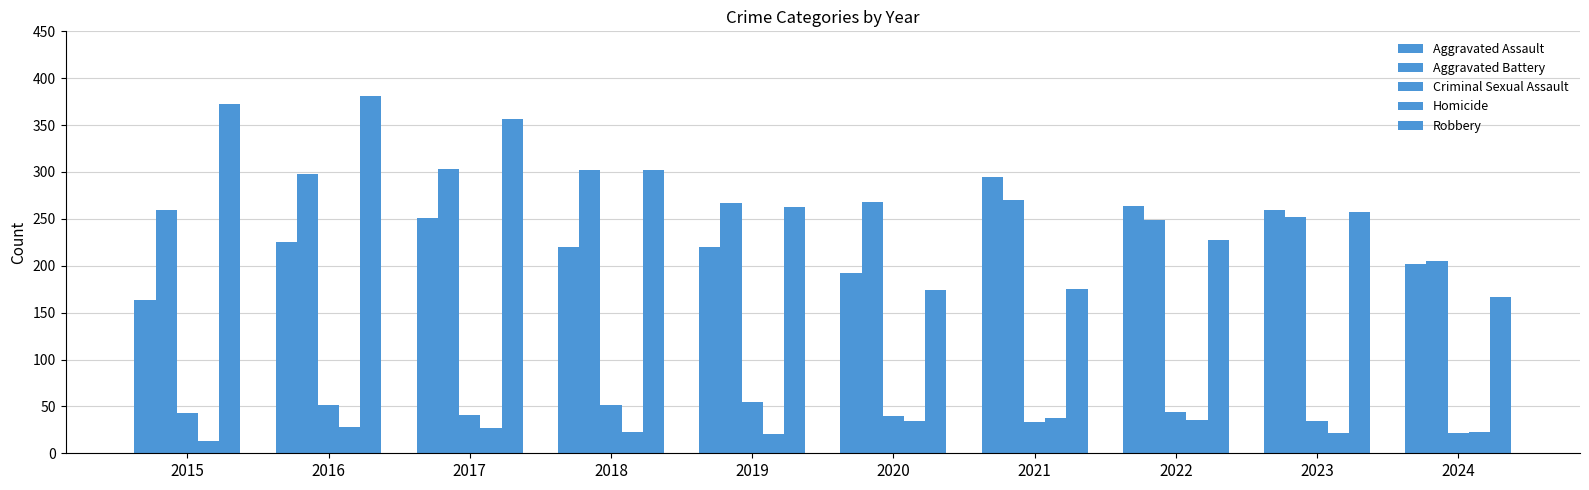

What is the value of the Aggravated Battery bar at the 4th from the left?

302